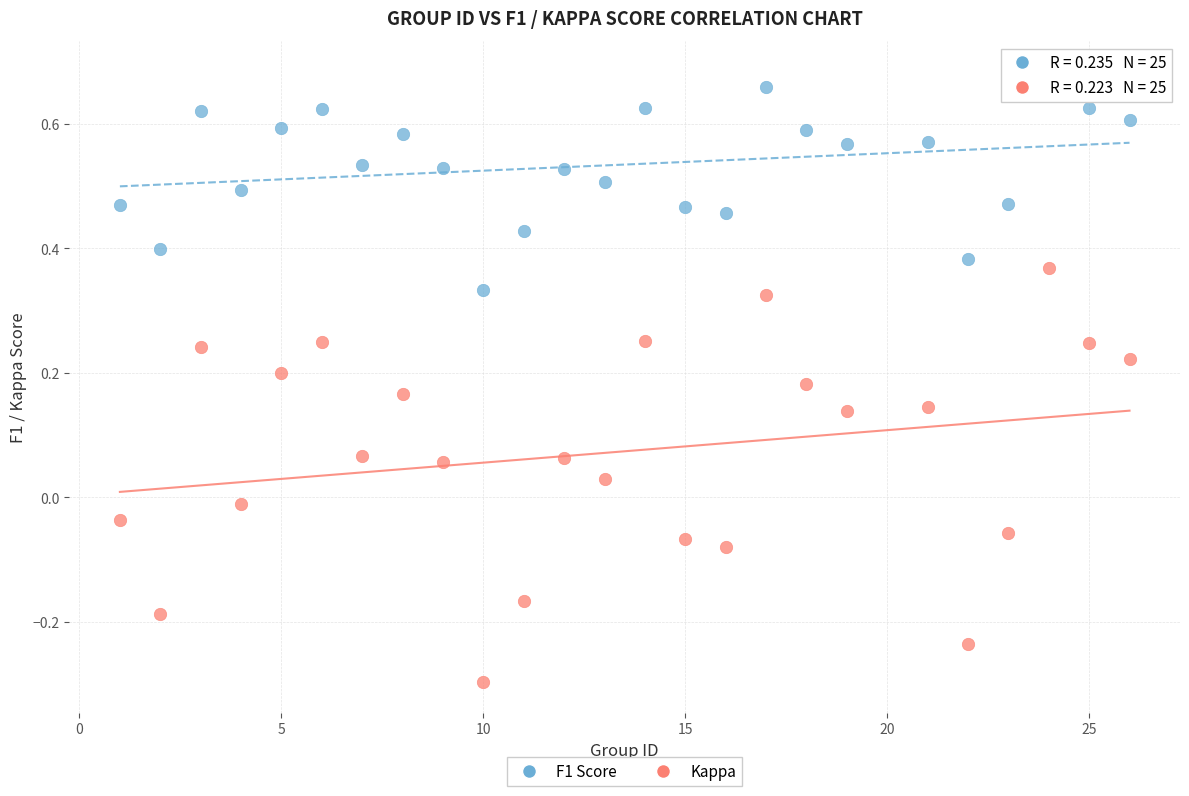

Which series reaches the maximum Y coordinate?

F1 Score